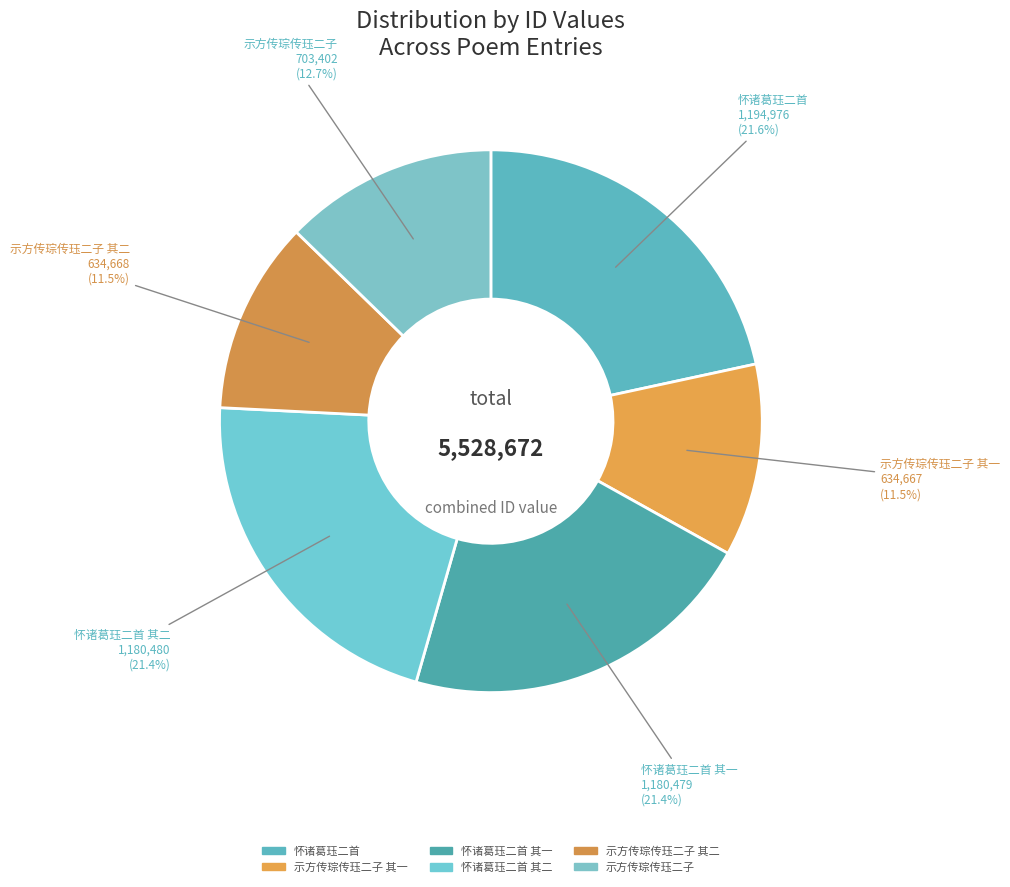

Which slice is the largest?

怀诸葛珏二首